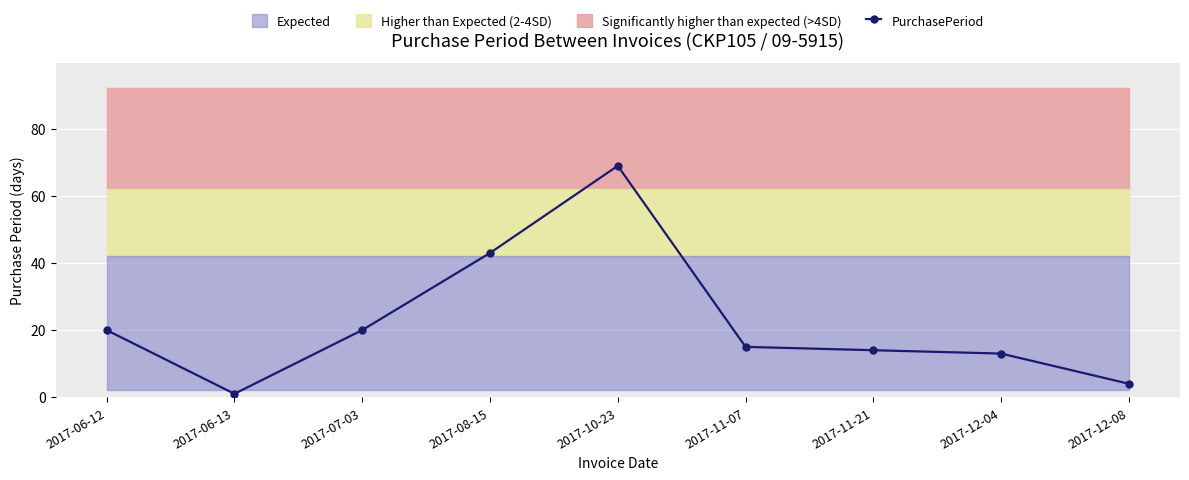

How many lines are shown in the chart?

1